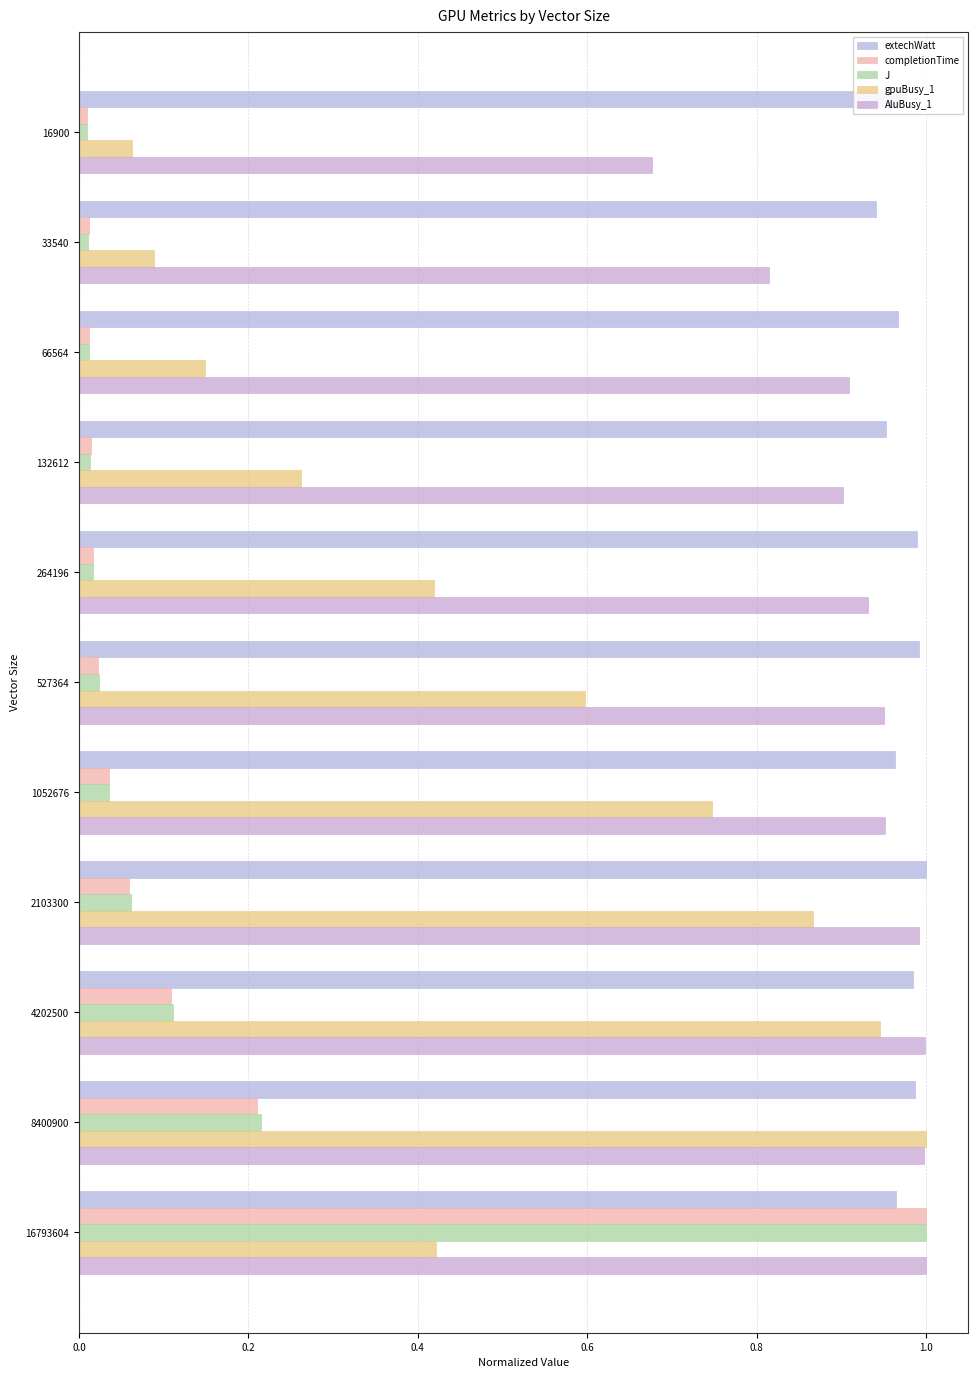

What is the maximum value shown in the chart?

1.0